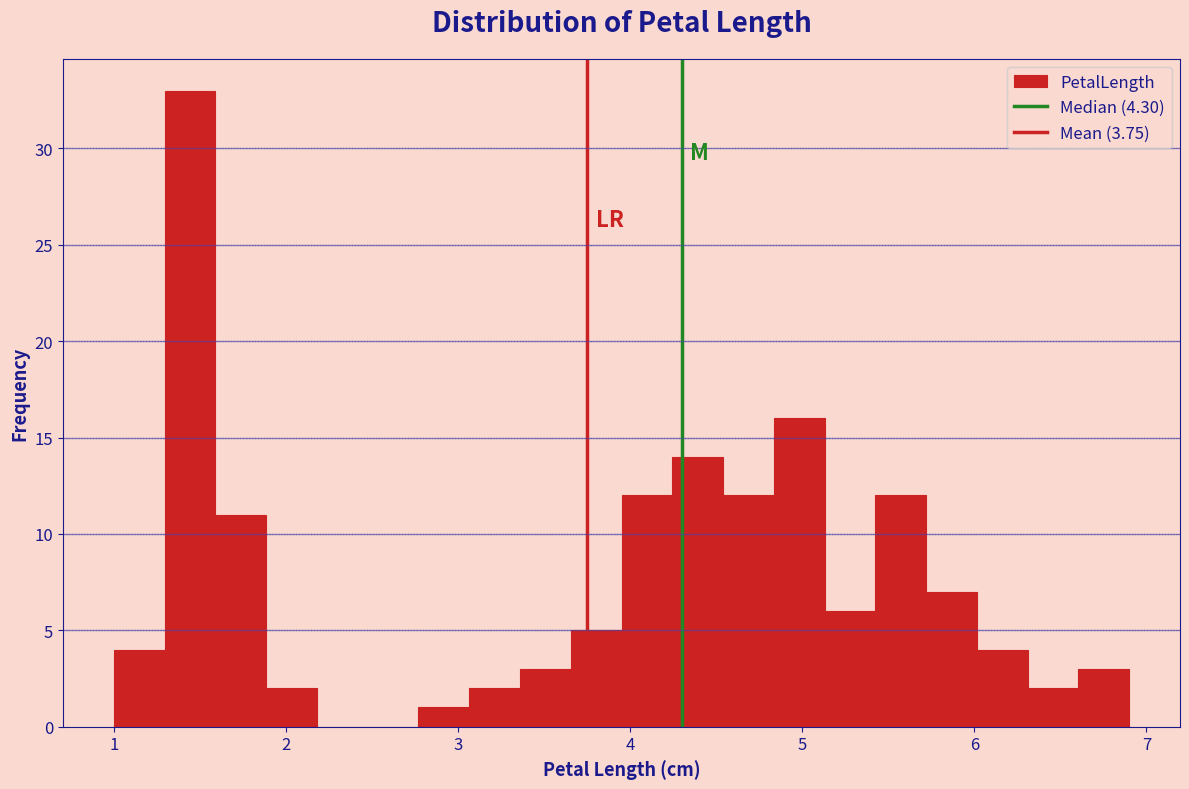

Read against the x-axis, roughly where is the centre of the tallest bar?

1.4